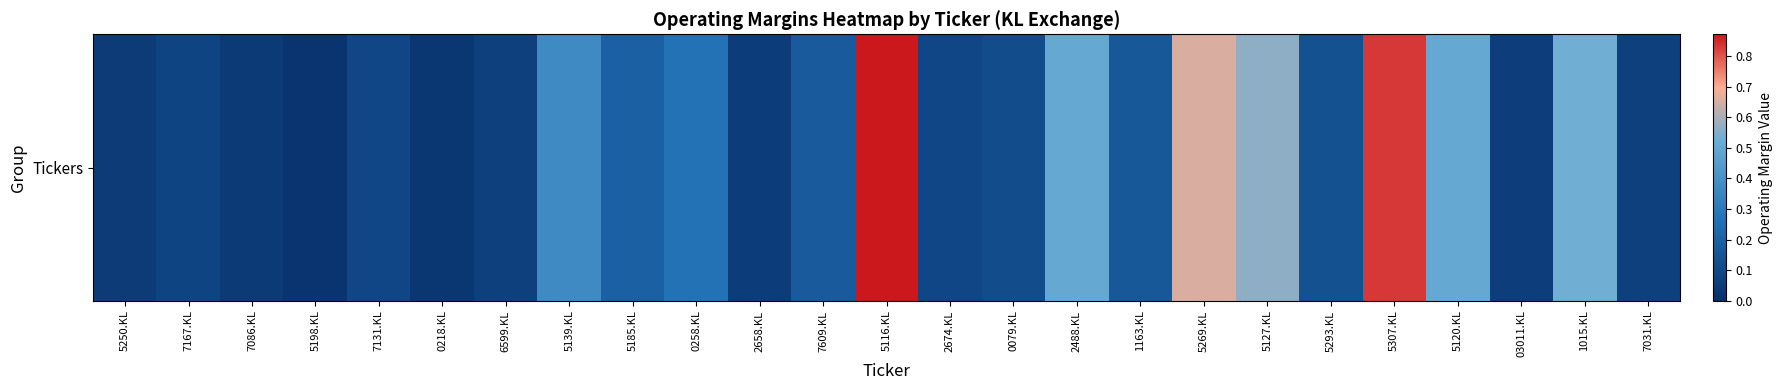

What is the change in value from 7131.KL to 5120.KL?

+0.4